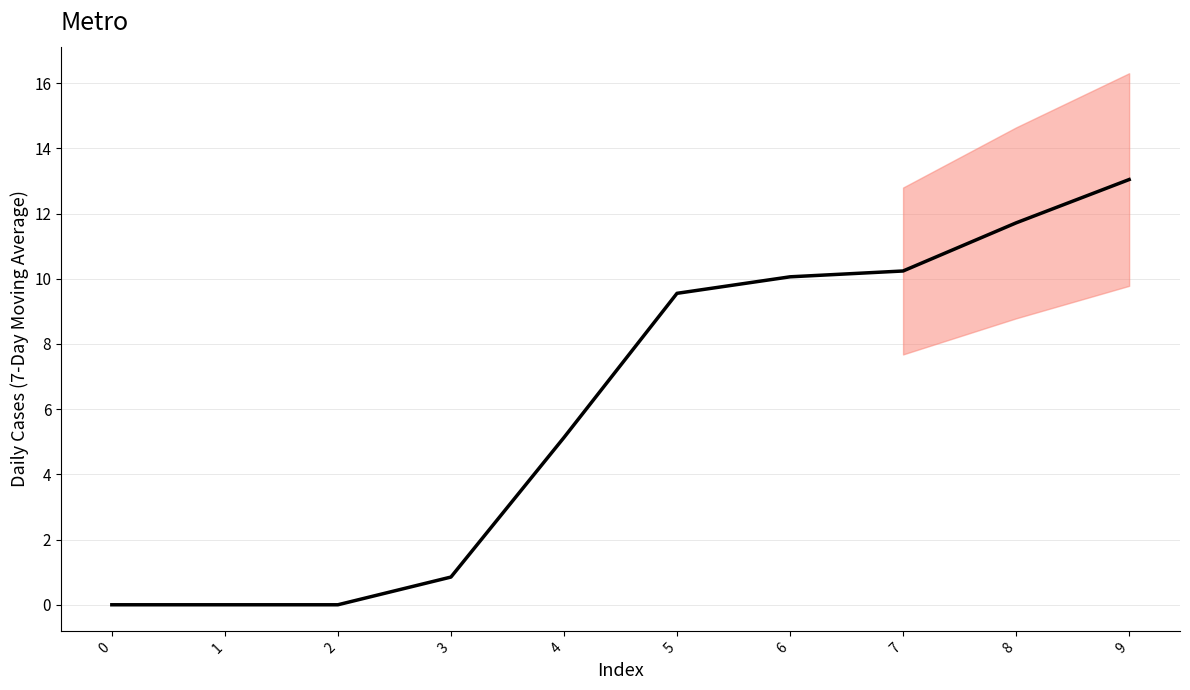

Count the number of values greater than 9.

5